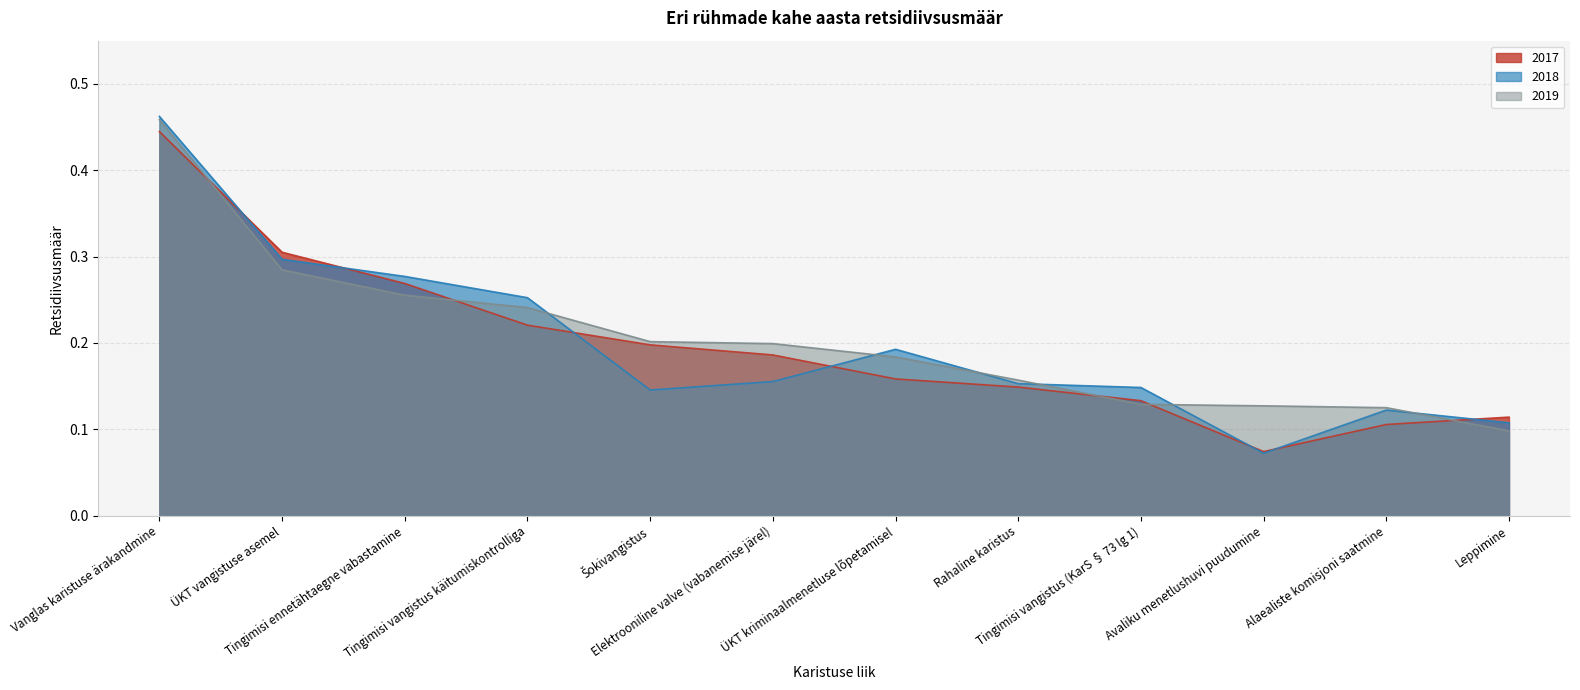

What is the value of the 2018 point at the 8th from the left?

0.2